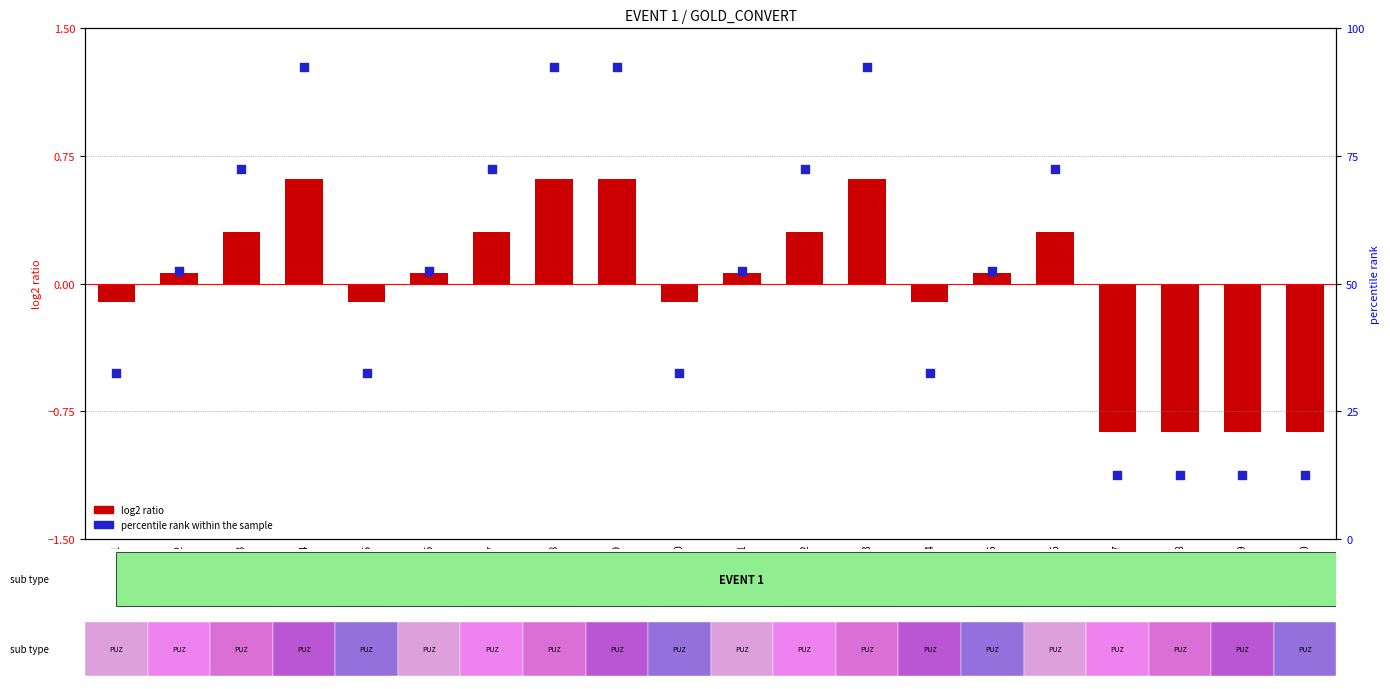

Between E15 and E19, which is larger?

E15